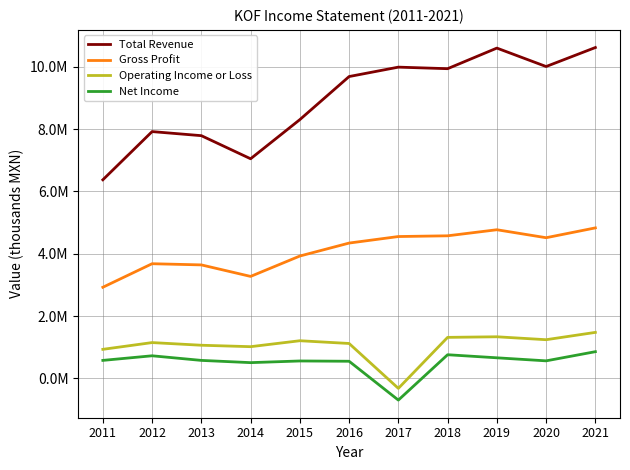

Reading left to right, transcribe all the data shown in this chart.

Total Revenue: 2011=6373100	2012=7920300	2013=7789600	2014=7048200	2015=8305100	2016=9687400	2017=9989300	2018=9939500	2019=10600600	2020=10008900	2021=10618800
Gross Profit: 2011=2923800	2012=3679300	2013=3641600	2014=3272100	2015=3926400	2016=4342400	2017=4552000	2018=4575500	2019=4770000	2020=4514000	2021=4829500
Operating Income or Loss: 2011=931400	2012=1148200	2013=1062800	2014=1016800	2015=1207600	2016=1119400	2017=-321200	2018=1315500	2019=1334400	2020=1240400	2021=1475600
Net Income: 2011=576600	2012=724400	2013=576300	2014=504400	2015=557900	2016=548900	2017=-697800	2018=758300	2019=659600	2020=561800	2021=856200